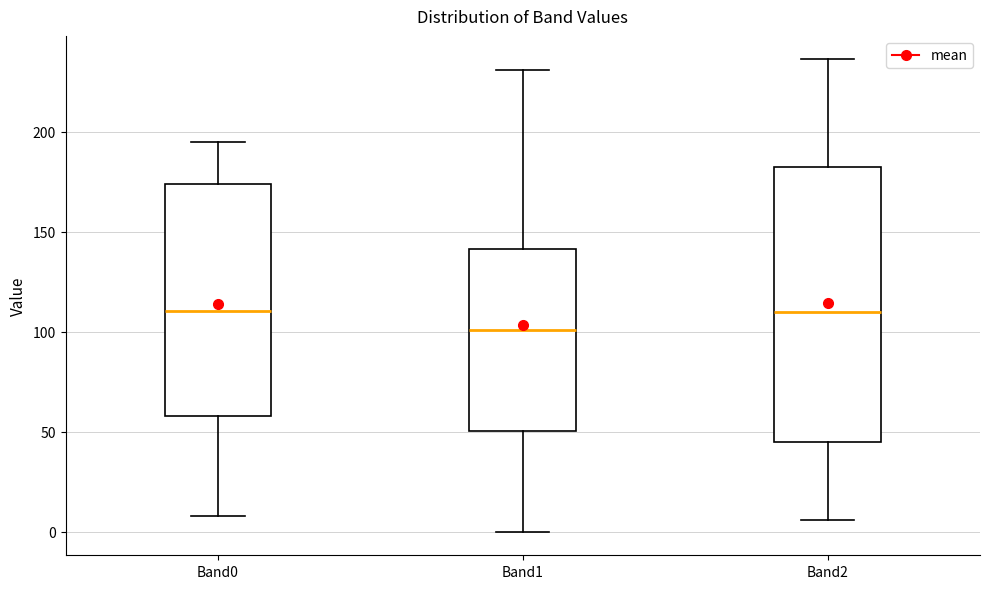

Where does the lower whisker of the box for Band2 end on the y-axis? The values are not printed on the chart, so give them approximately, as read against the axis.

5